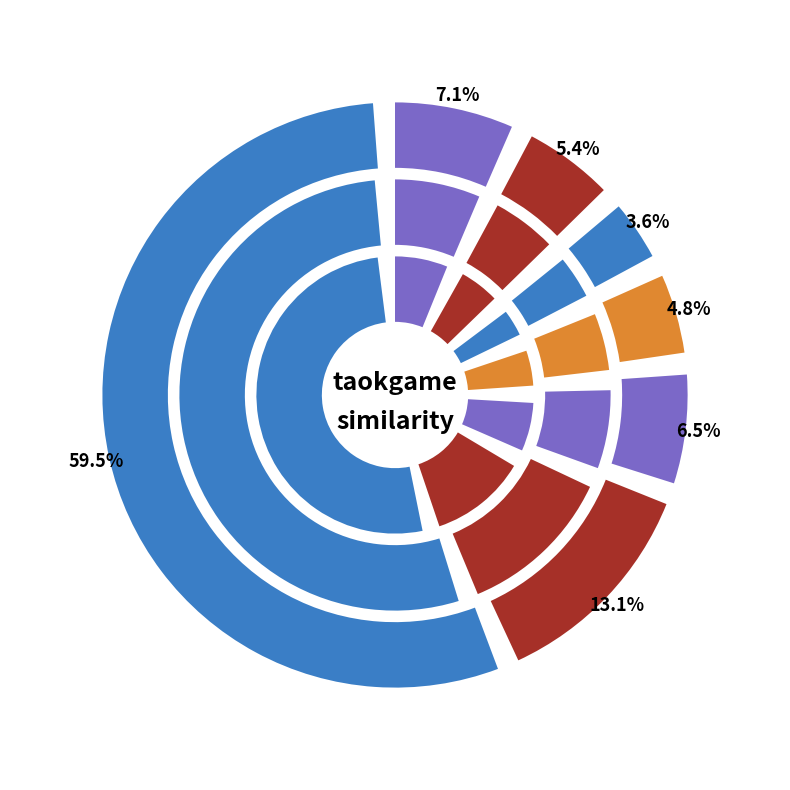

Which has a higher value, buddata-ebxml-registry.csv or anaxagora.csv?

anaxagora.csv